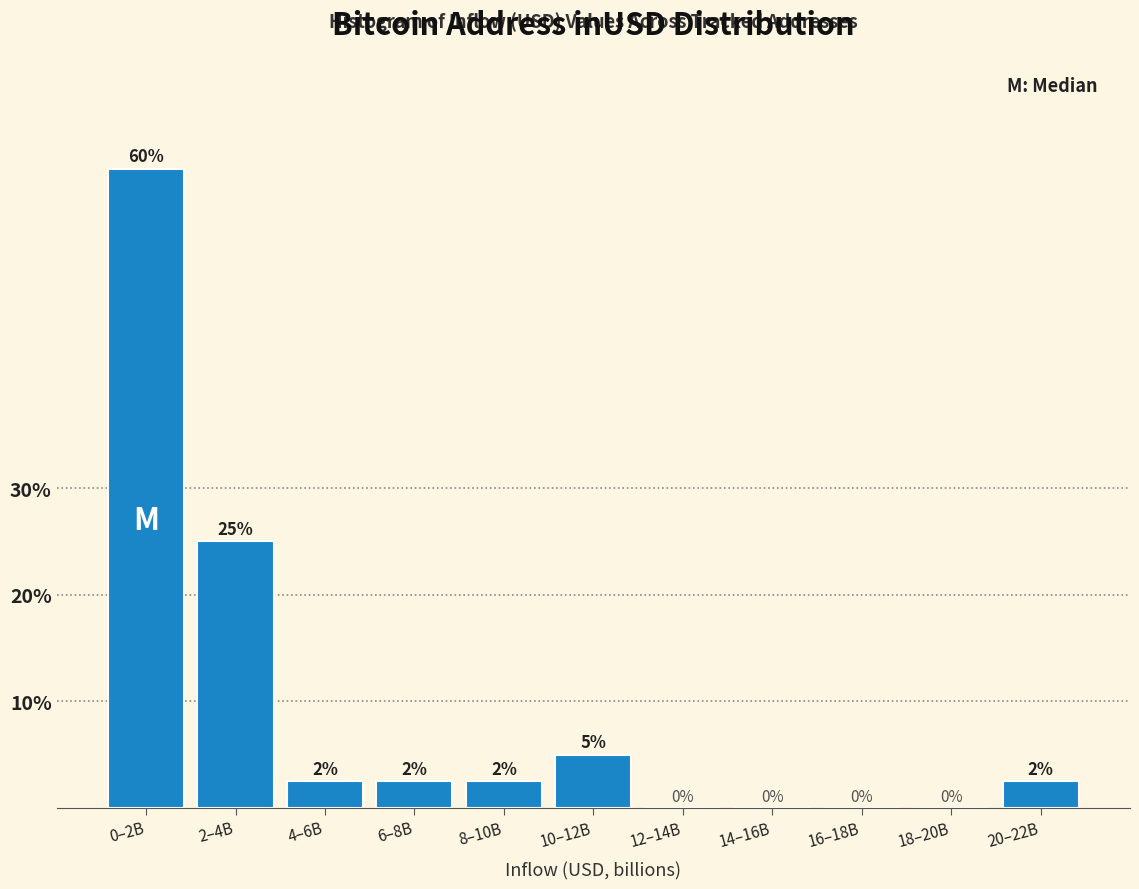

What is the sum of the values at 0–2B and 16–18B?

60.0